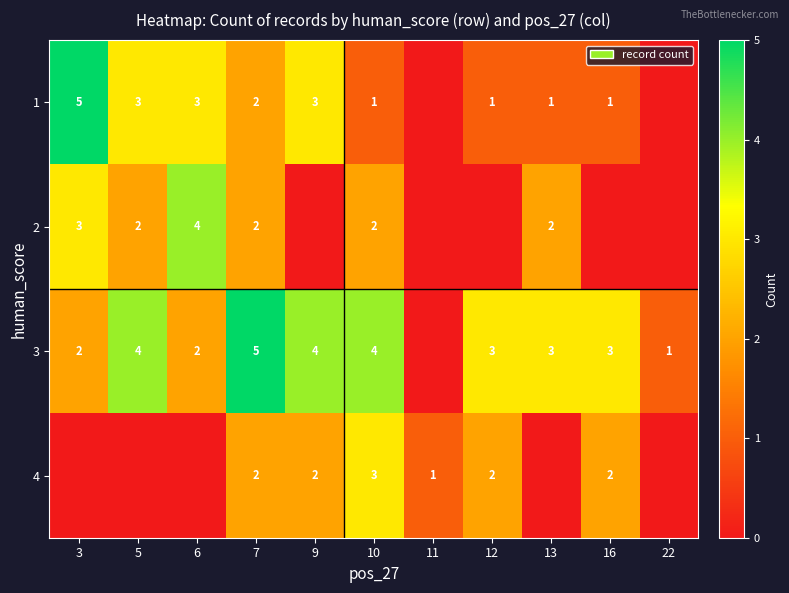

The value of 2 at 3 is 5. True or false?

False